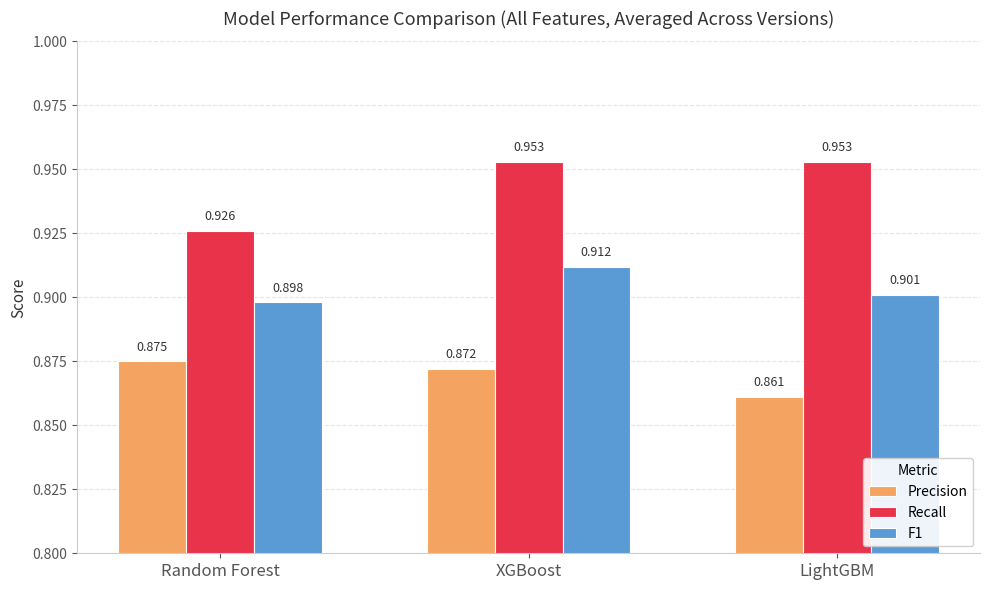

At how many categories does at least one series exceed 0?

3